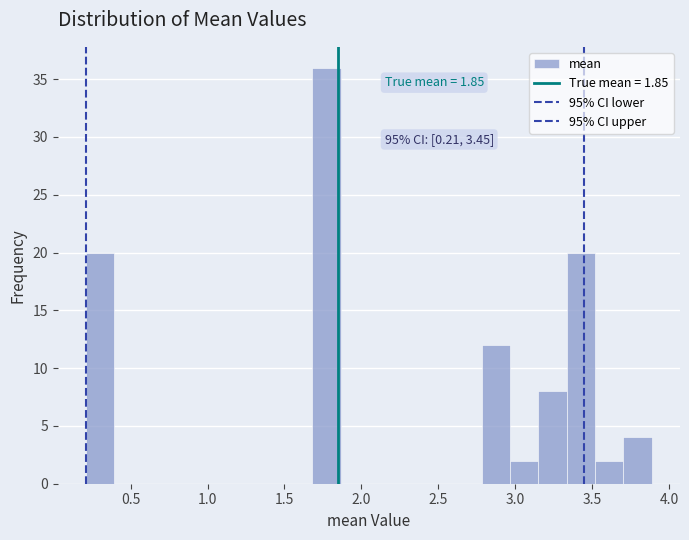

Around what value on the x-axis is the tallest bar? Give the approximate position of its centre, as read against the axis.

1.75